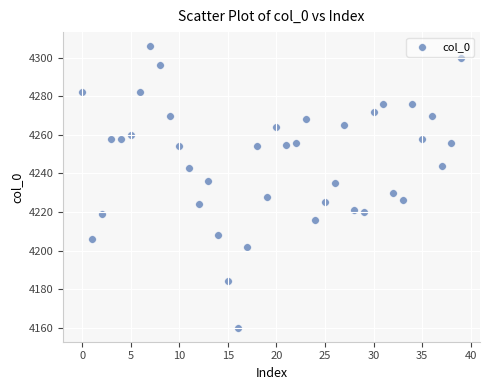

What is the range of Y values (max minus min)?

146